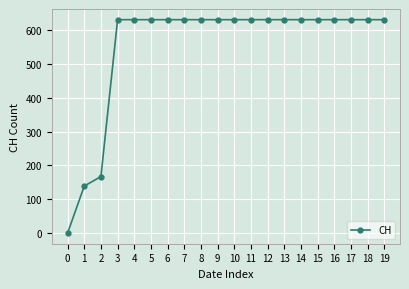

What is the maximum value shown in the chart?

631